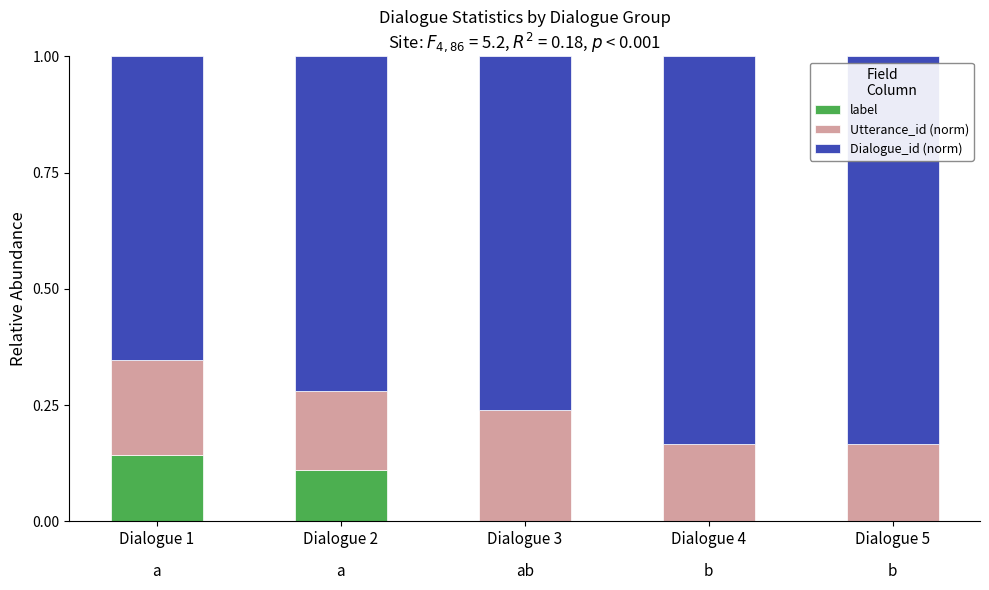

At which label does label reach its peak?

Dialogue 1